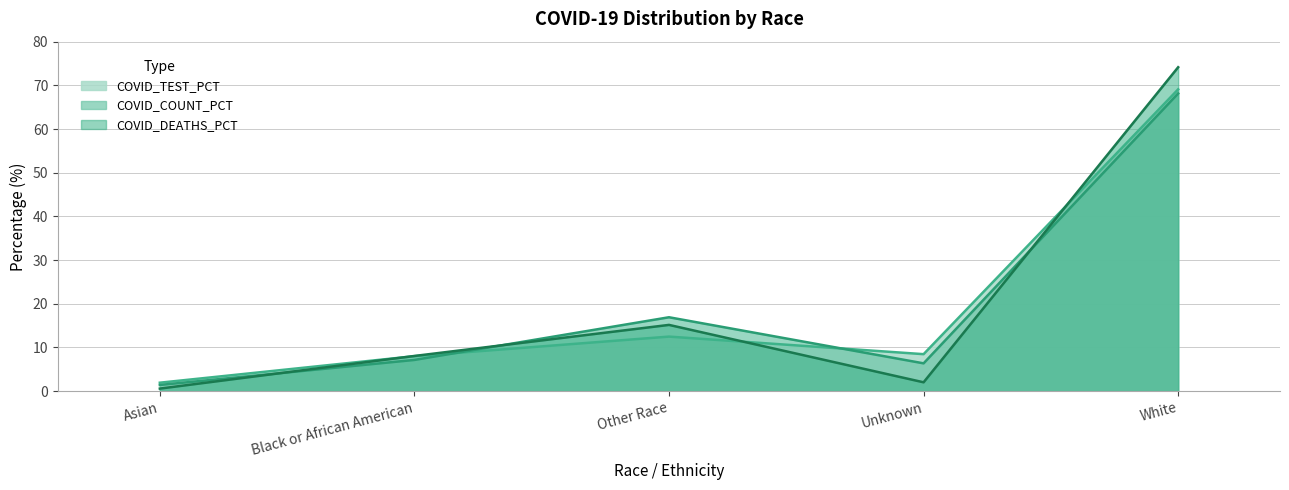

True or false: COVID_TEST_PCT has a value of 2.7 at Asian.

False